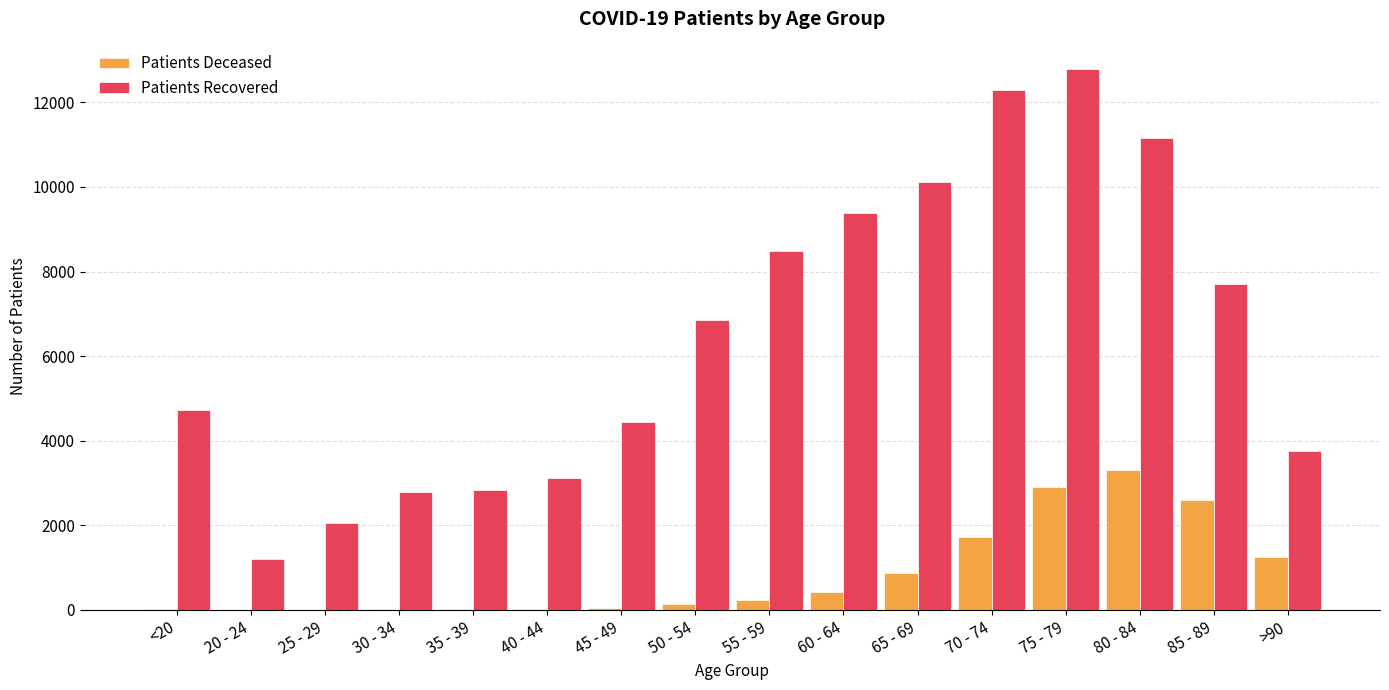

Which label corresponds to the largest value in the chart?

75 - 79